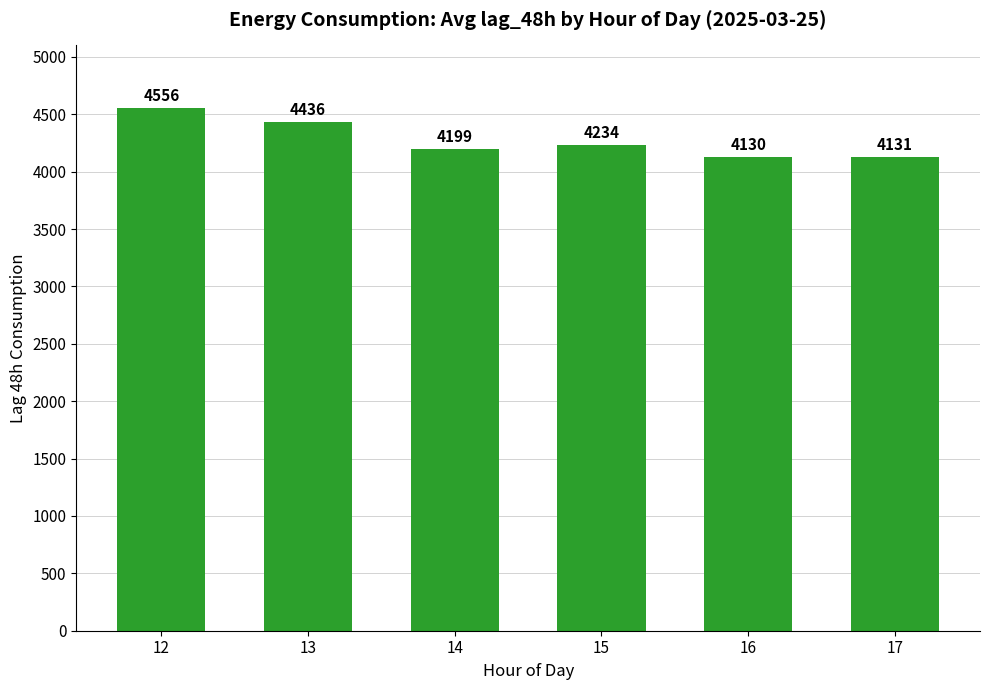

Rank the categories by value from lowest to highest.

16, 17, 14, 15, 13, 12